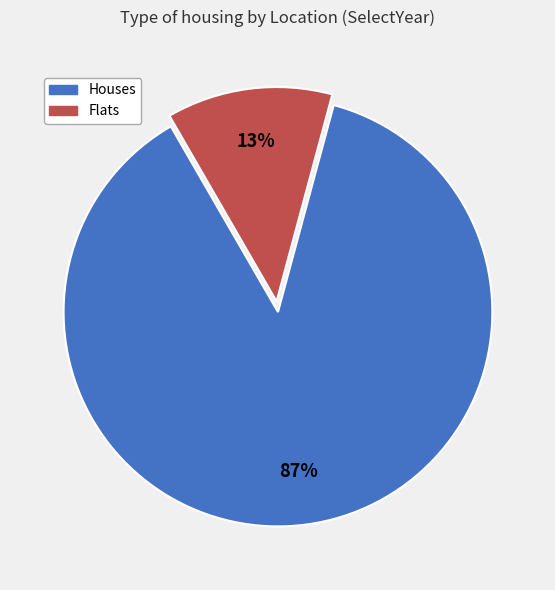

Is there a majority slice in this chart?

Yes